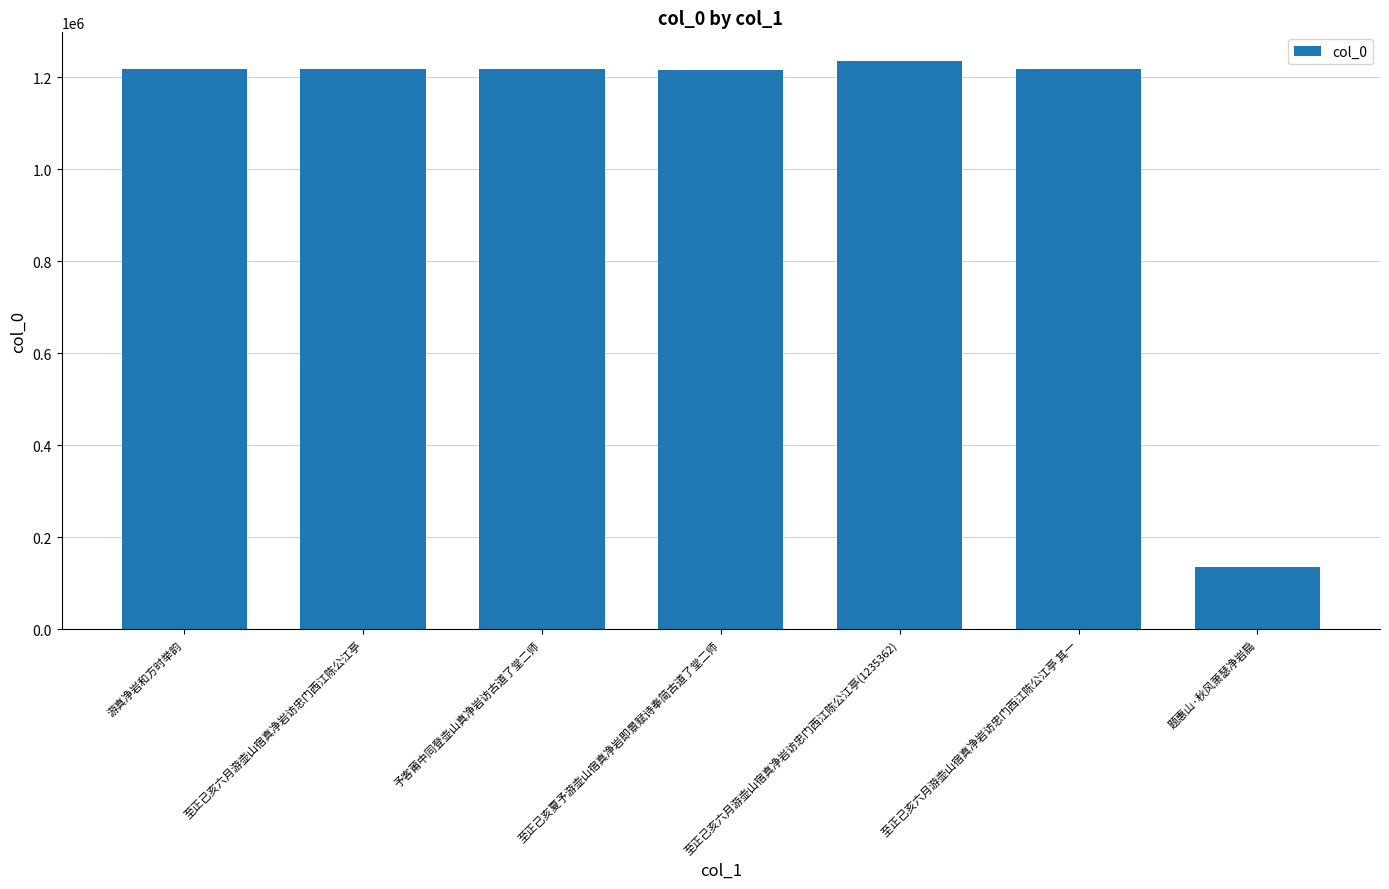

What is the change in value from 至正己亥六月游壶山宿真净岩访忠门西江陈公江亭(1235362) to 题惠山·秋风萧瑟净岩扃?

-1099907